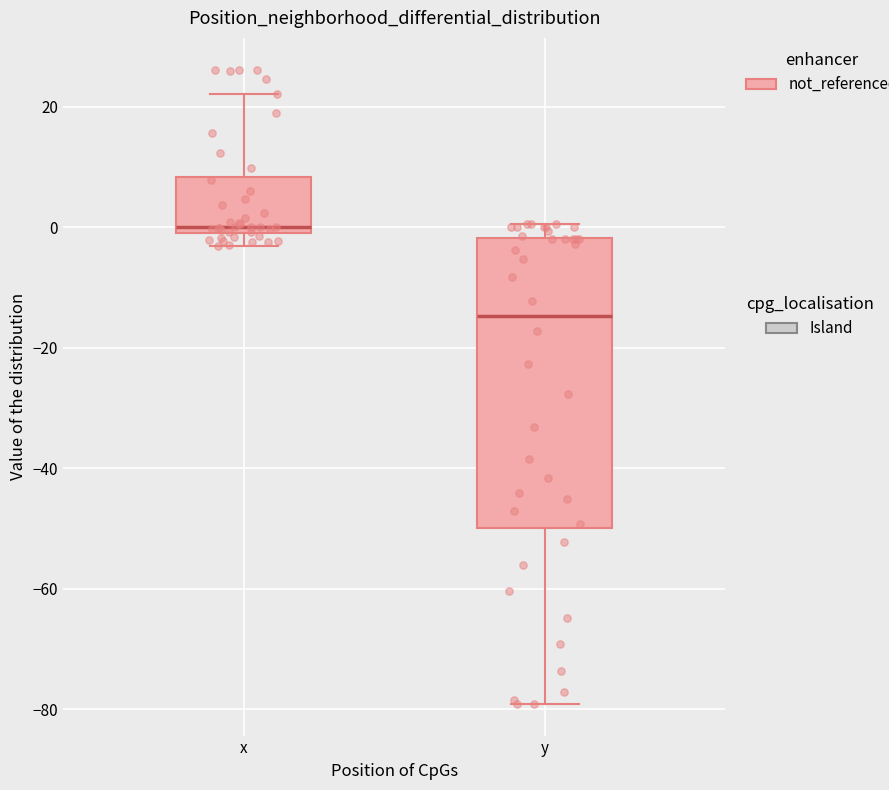

Reading left to right, transcribe this box plot: for each box, give where its median line is, the range the box spans, and where its two whiskers end, as read against the y-axis. The values are not printed on the chart, so give them approximately, as read against the axis.

x: median 0 (just above the box's lower edge), box 0 to 8, whiskers -4 to 22
y: median -14, box -50 to -2, whiskers -80 to 0